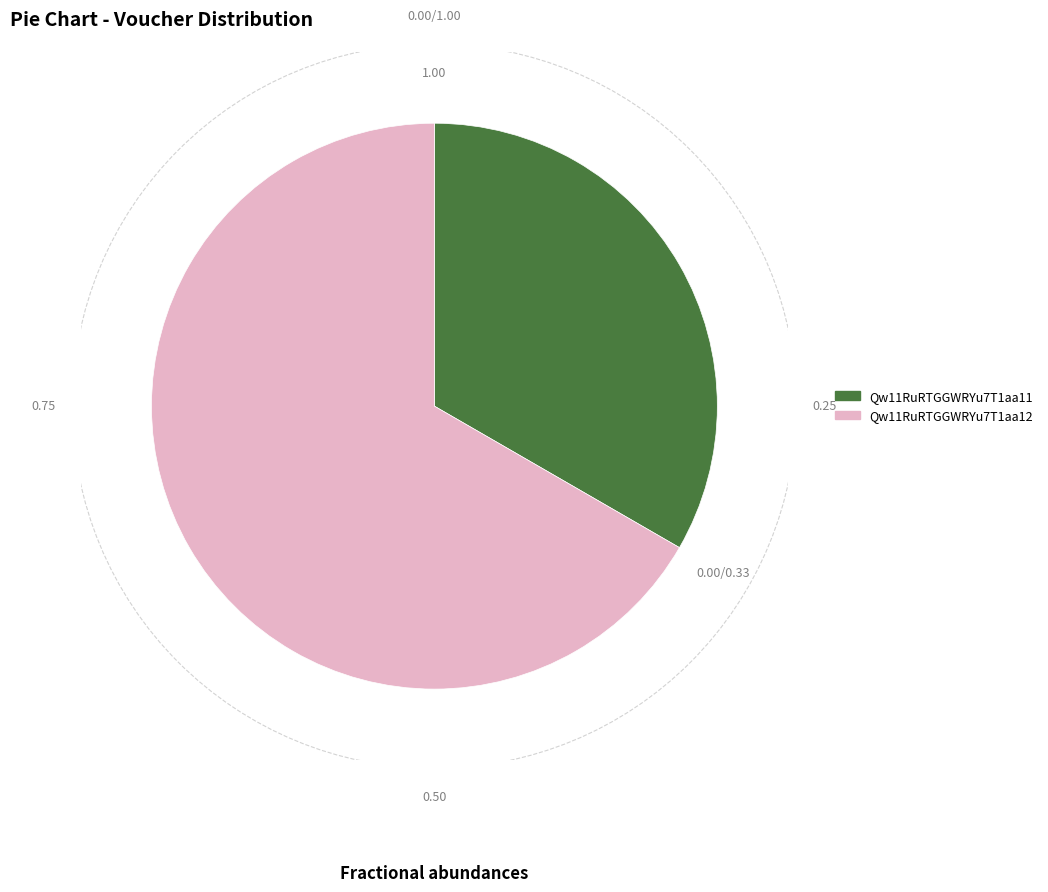

What is the smallest slice in the pie chart?

Qw11RuRTGGWRYu7T1aa11